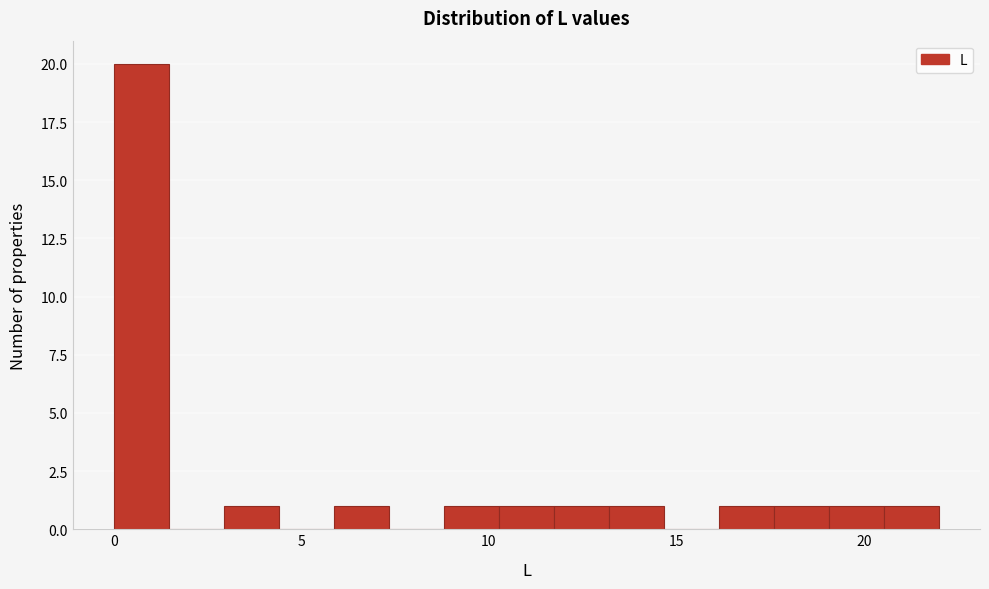

Around what value on the x-axis is the tallest bar? Give the approximate position of its centre, as read against the axis.

0.5